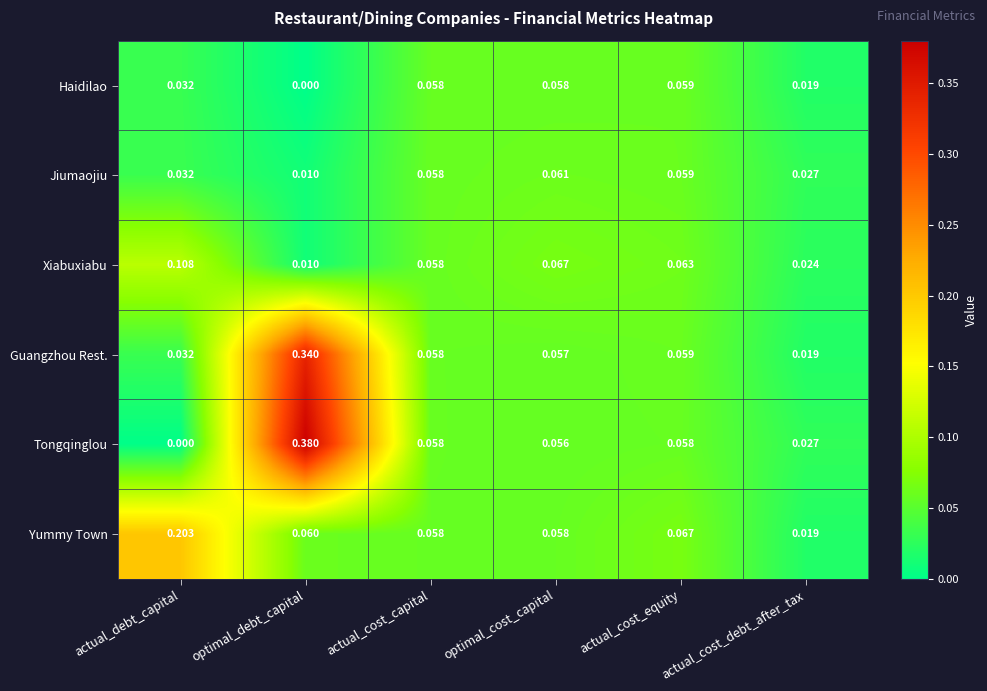

Rank the series by their maximum value, from lowest to highest.

Haidilao, Jiumaojiu, Xiabuxiabu, Yummy Town, Guangzhou Rest., Tongqinglou